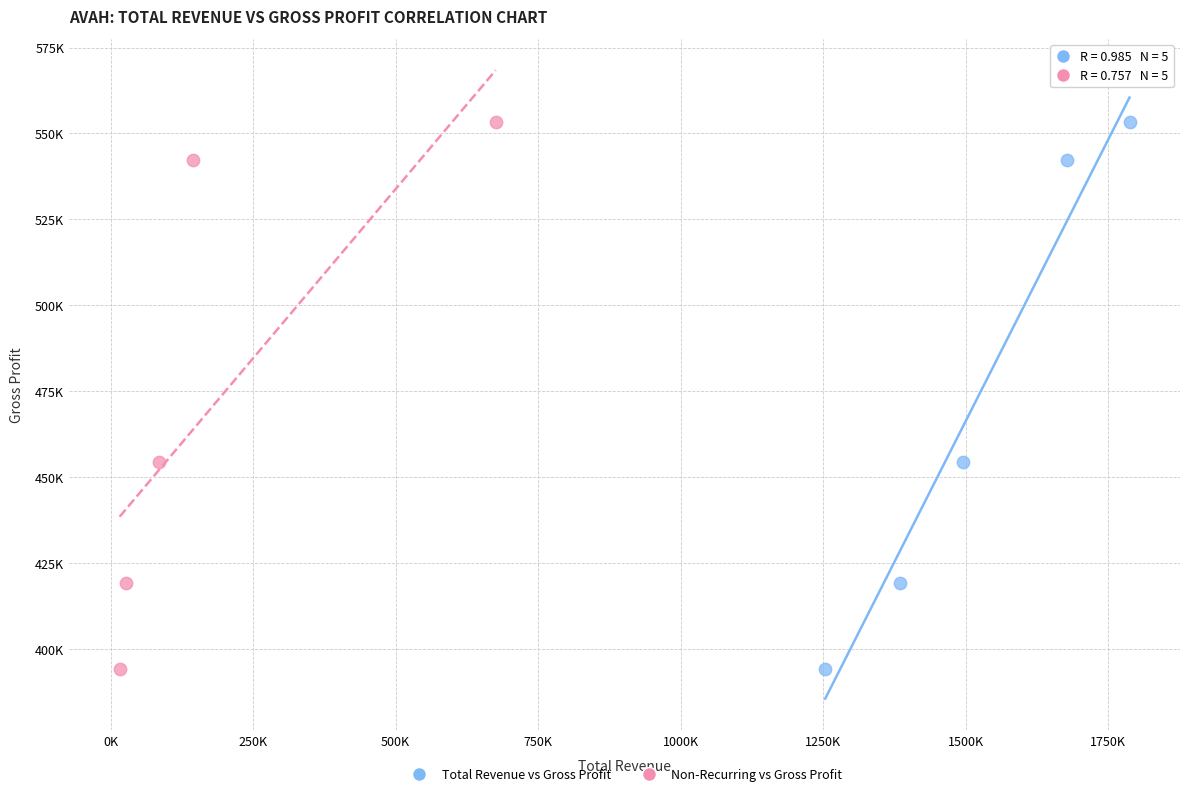

What are all the series names shown in the legend?

Total Revenue vs Gross Profit, Non-Recurring vs Gross Profit